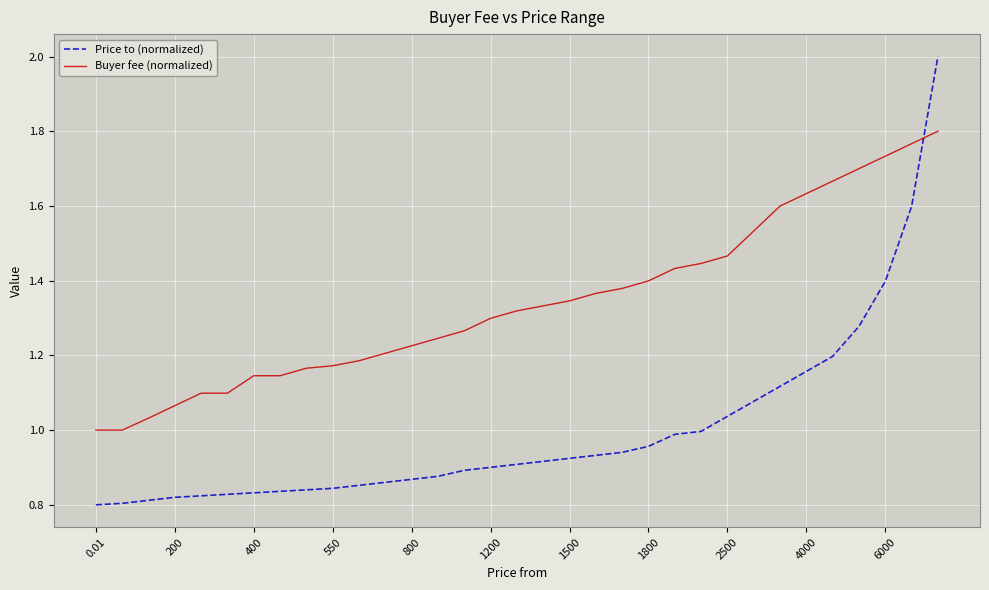

Rank the series by their maximum value, from highest to lowest.

Price to (normalized), Buyer fee (normalized)